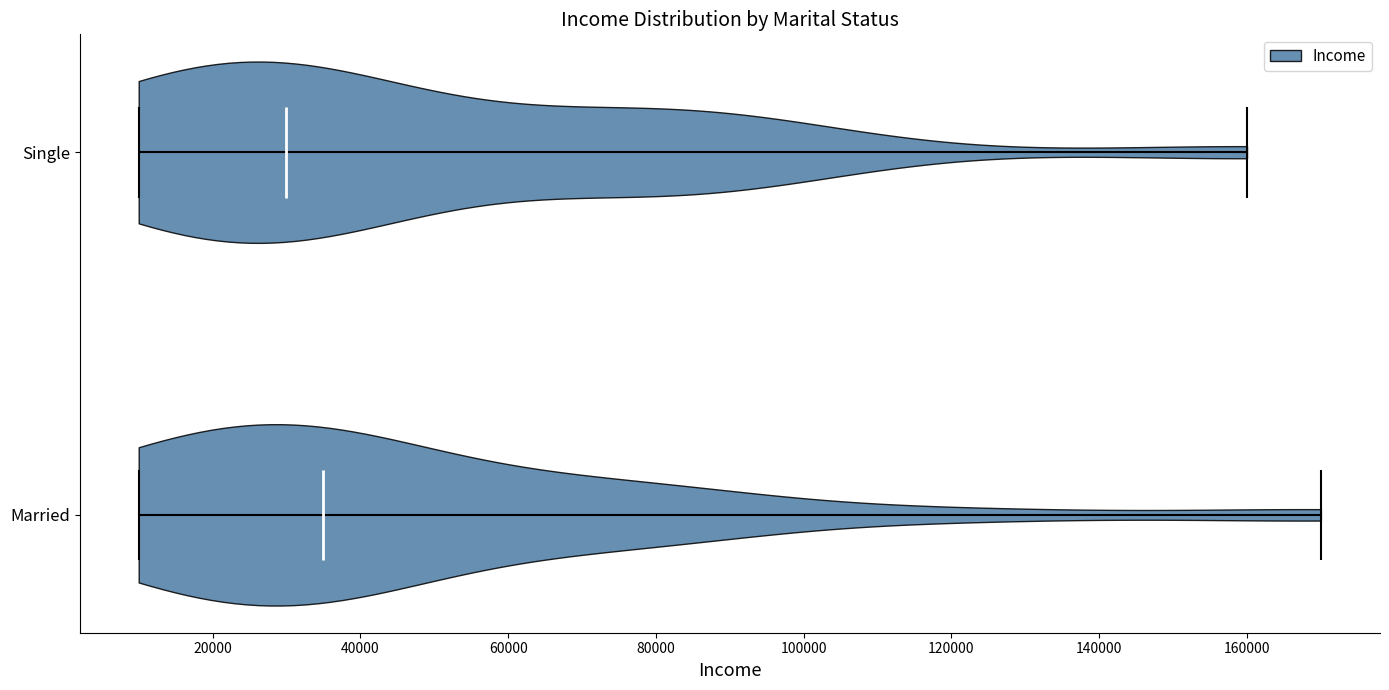

Reading bottom to top, read every violin against the x-axis: where its median line is, and the lowest and highest points it reaches. The values are not printed on the chart, so give them approximately, as read against the axis.

Married: median line 36000, lowest point 10000, highest point 170000
Single: median line 30000, lowest point 10000, highest point 160000